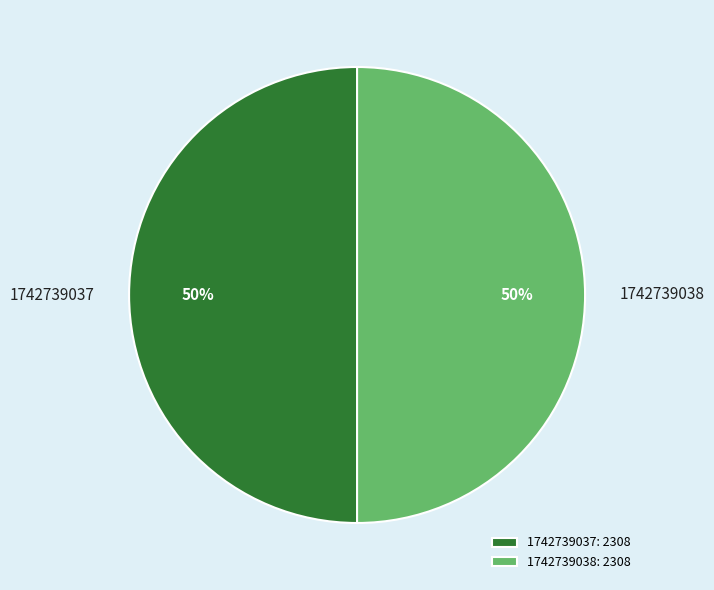

Is the sum of 1742739038 and 1742739037 greater than half?

Yes